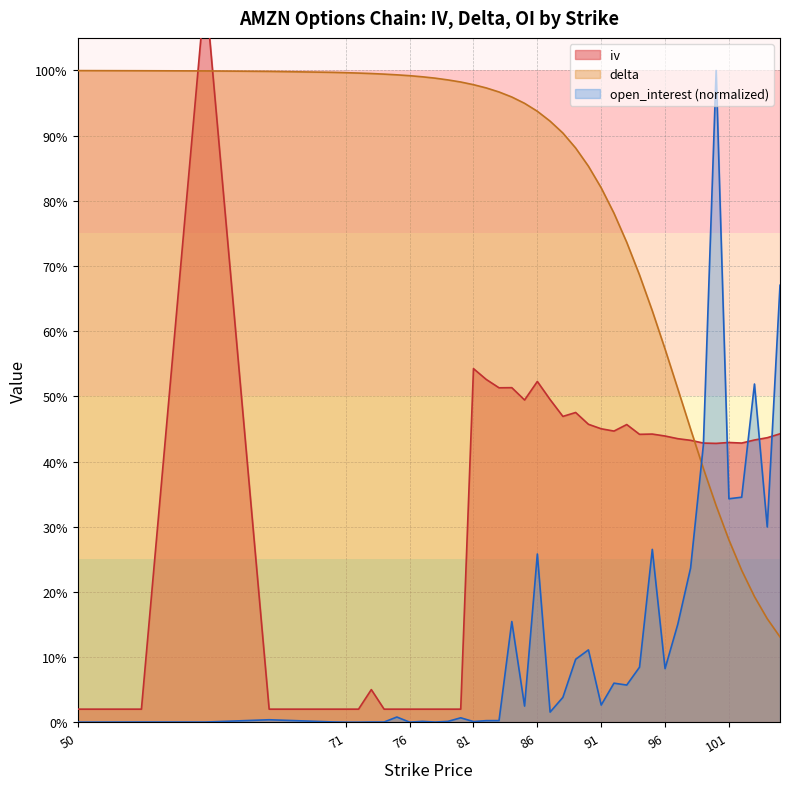

Which series has the largest range (max minus min)?

iv